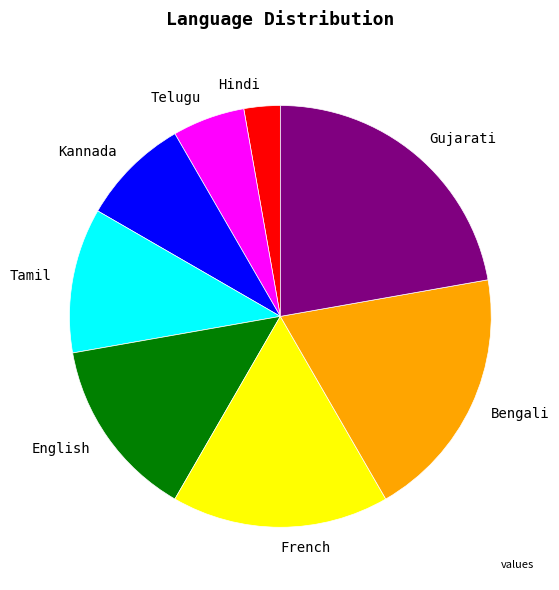

Which category has the smallest portion of the pie?

Hindi